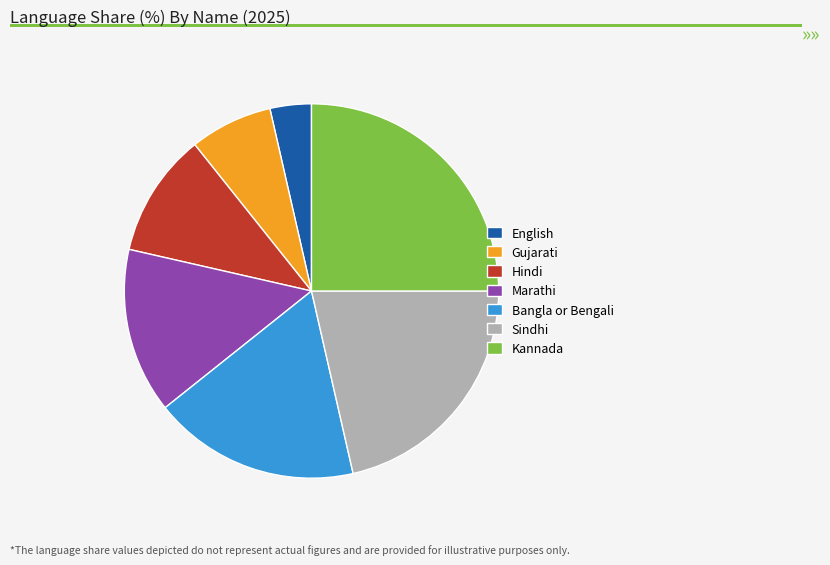

Which category has the smallest portion of the pie?

English